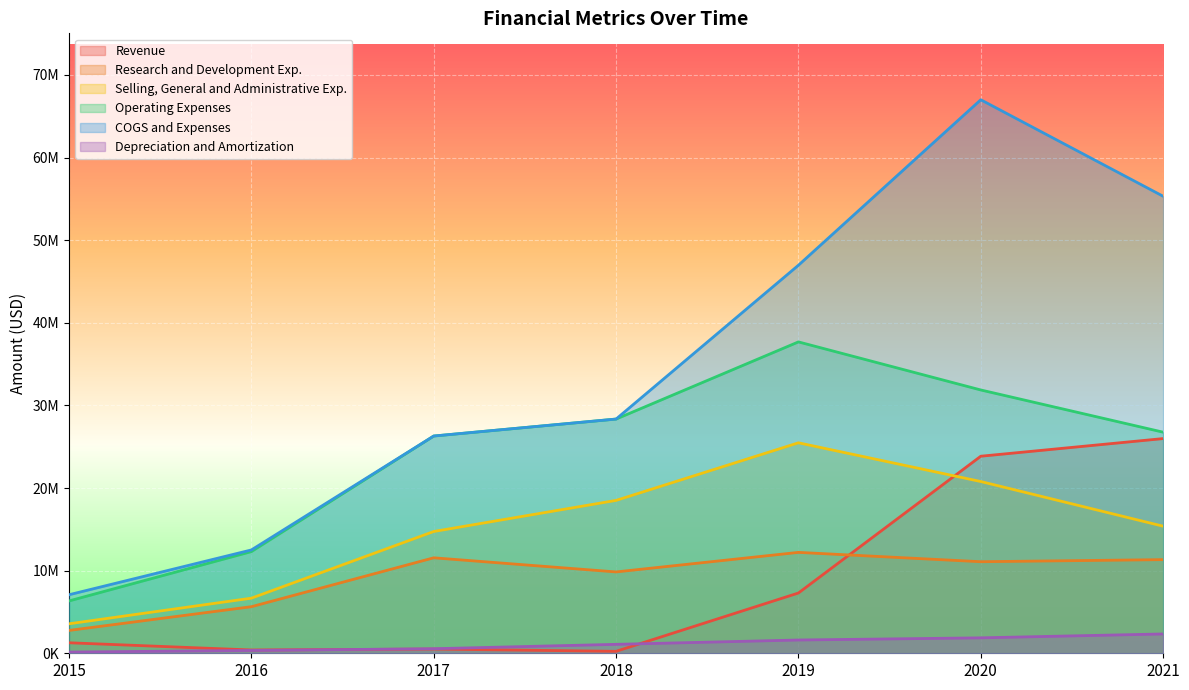

What are all the series names shown in the legend?

Revenue, Research and Development Exp., Selling, General and Administrative Exp., Operating Expenses, COGS and Expenses, Depreciation and Amortization